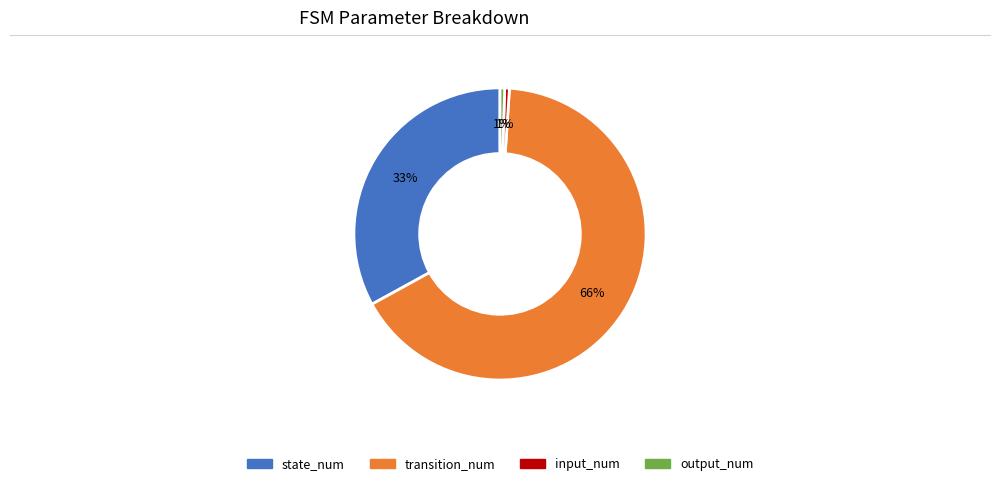

How many segments does this pie chart have?

4